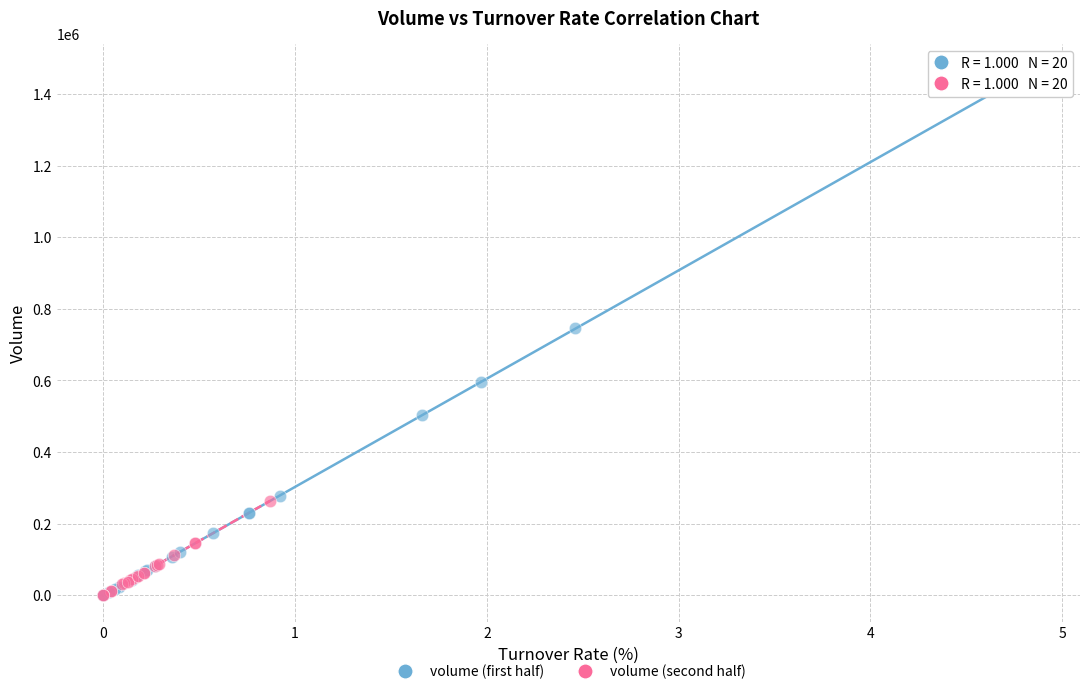

Which series has the widest spread of Y values?

volume (first half)